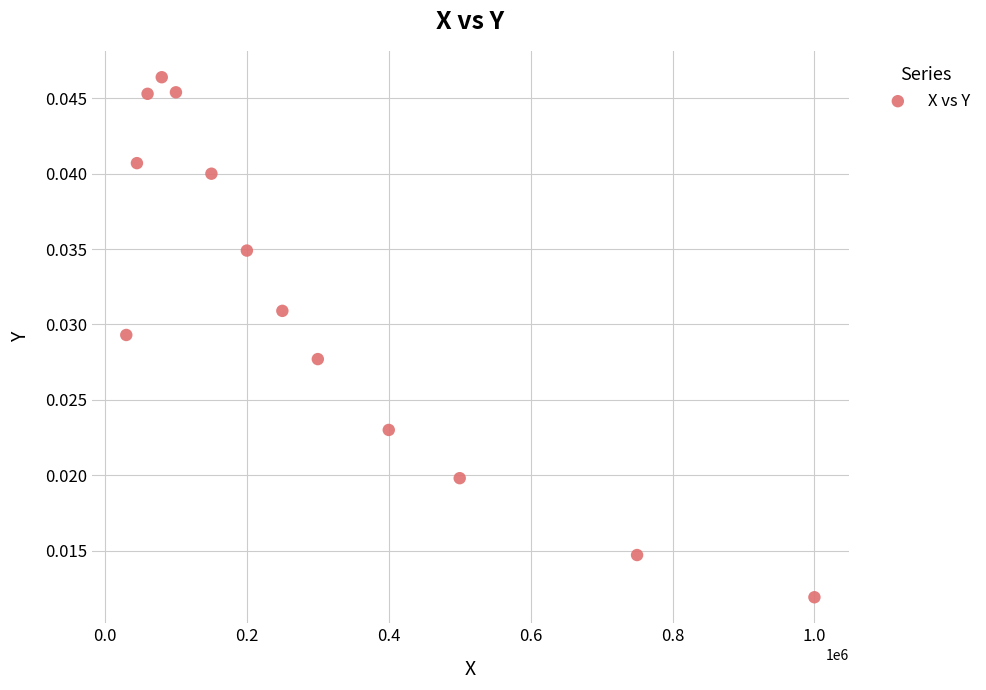

What is the range of X values (max minus min)?

970000.0